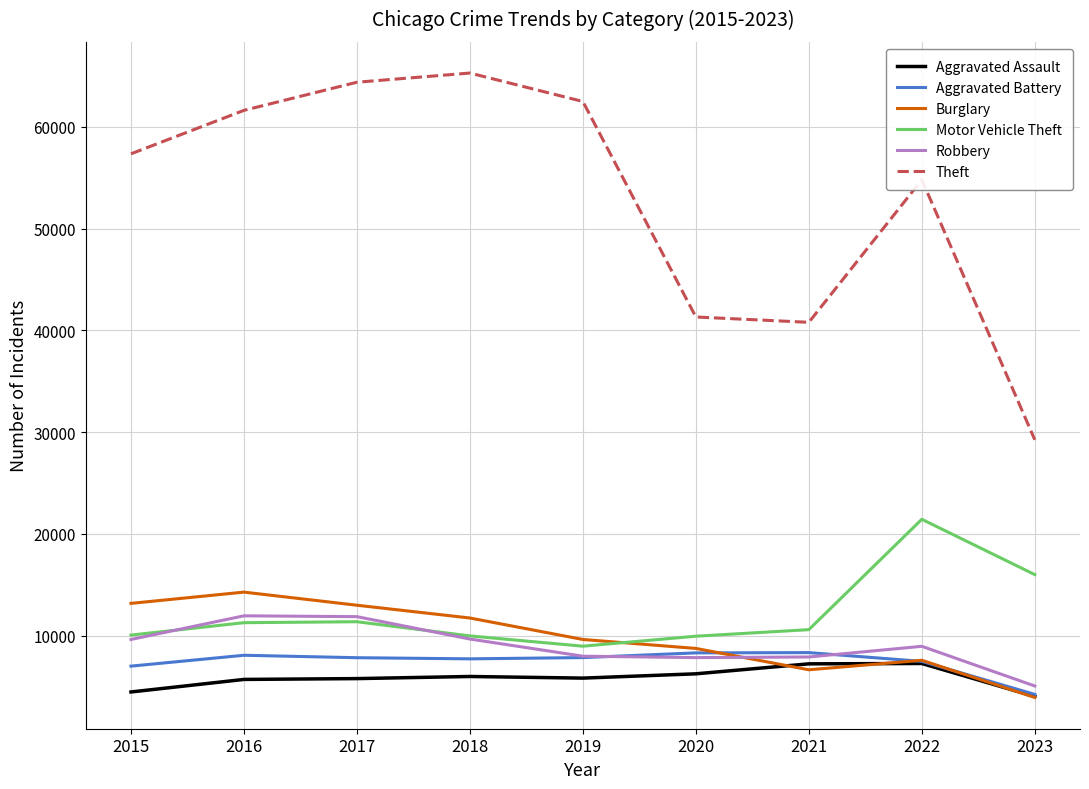

How many categories are shown in the chart?

9